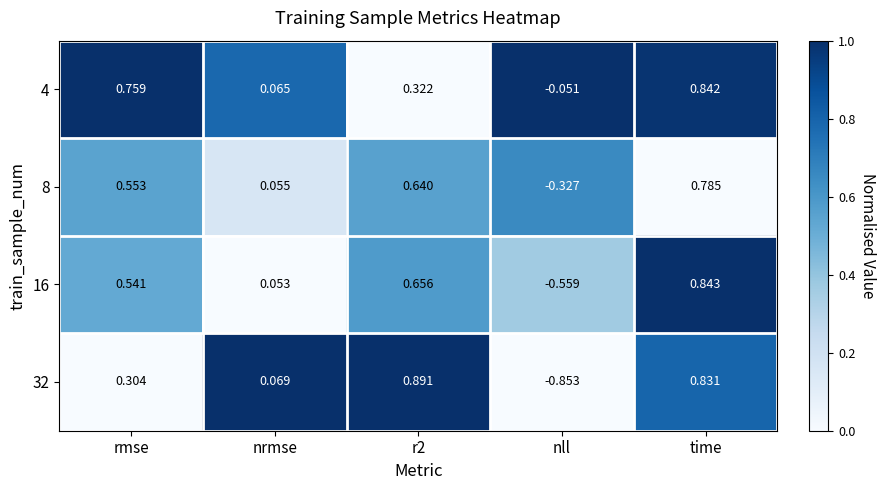

At which label does 8 reach its peak?

time